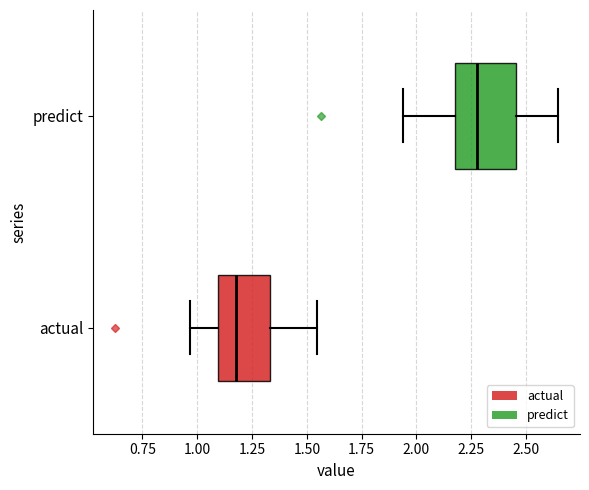

Which box has the furthest to the right median line?

predict